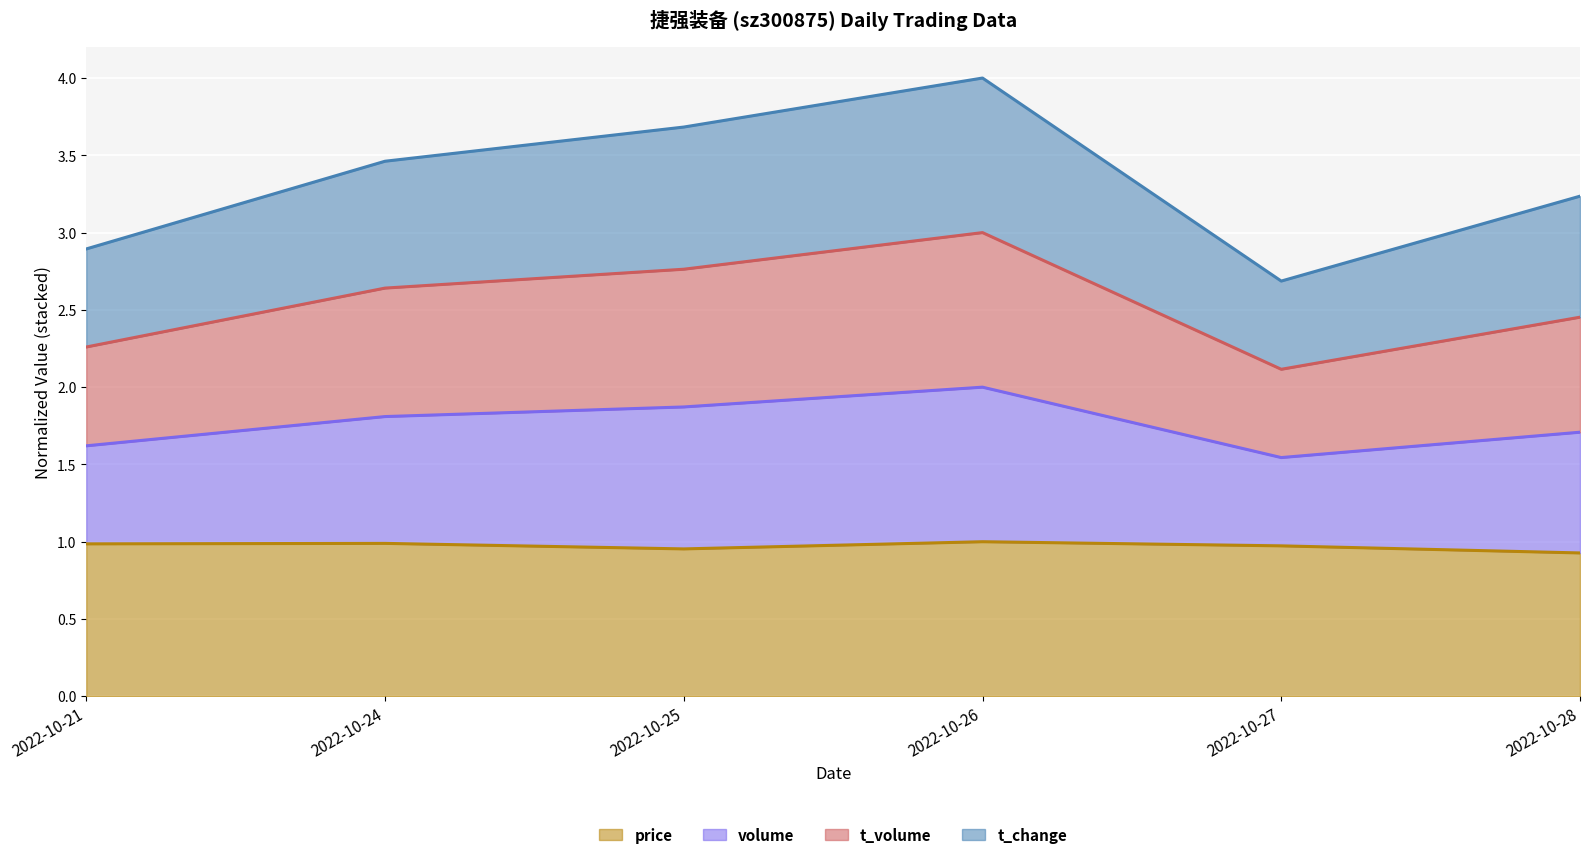

What is the minimum value for price?

0.9